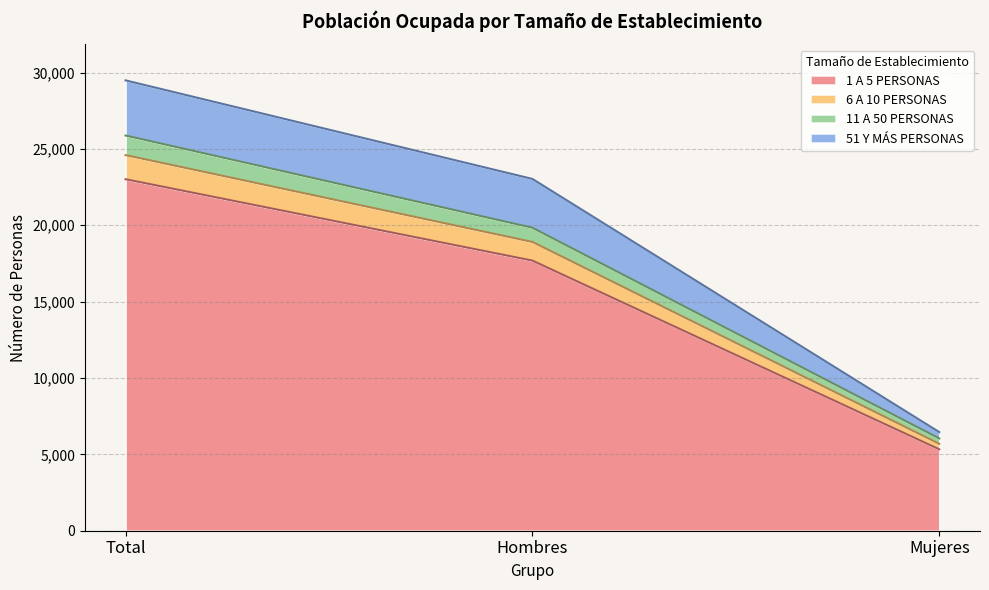

What is the minimum value shown in the chart?

5329